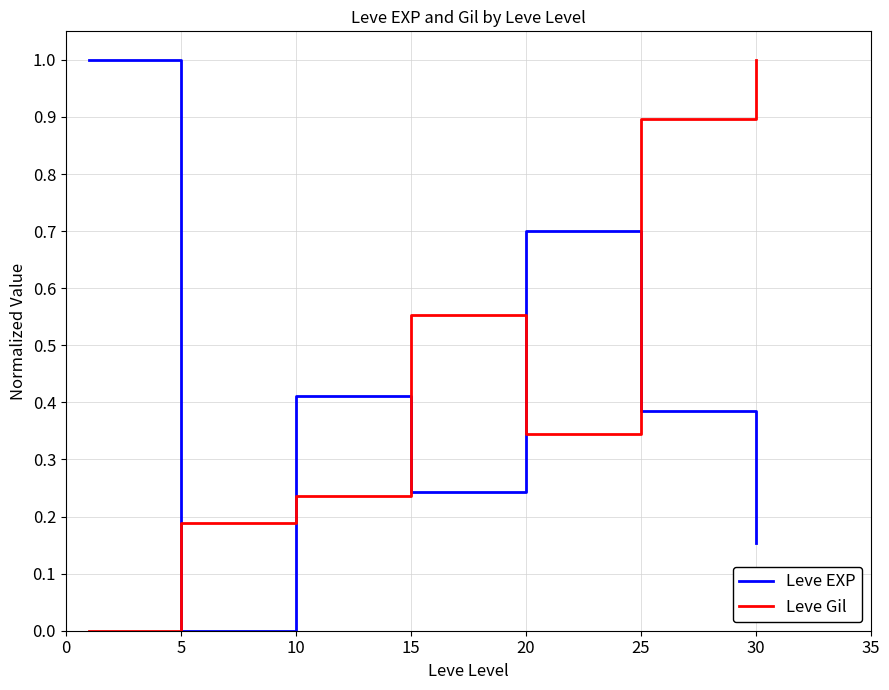

Which series has the largest total across all categories?

Leve Gil